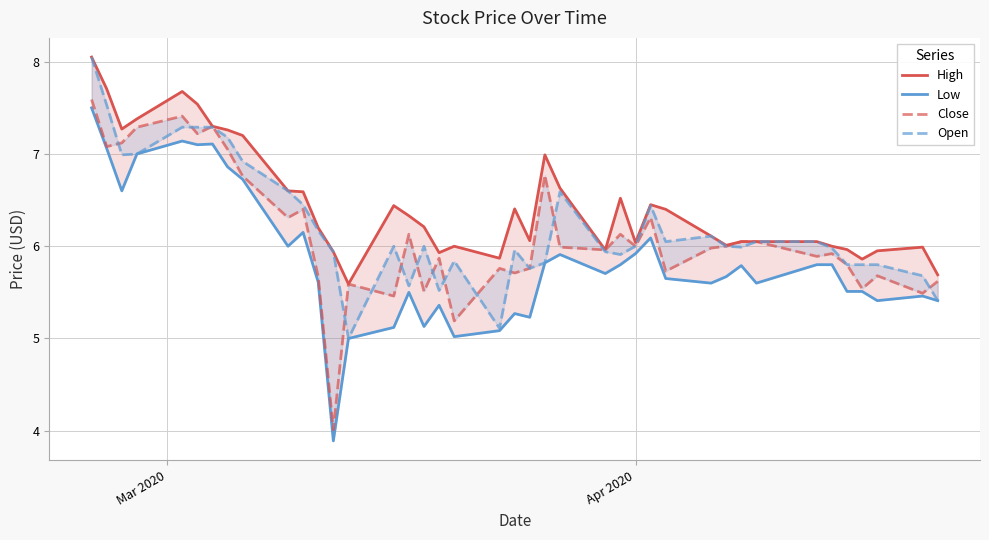

In High, how many points are lower than both neighbors (excluding endpoints)?

9